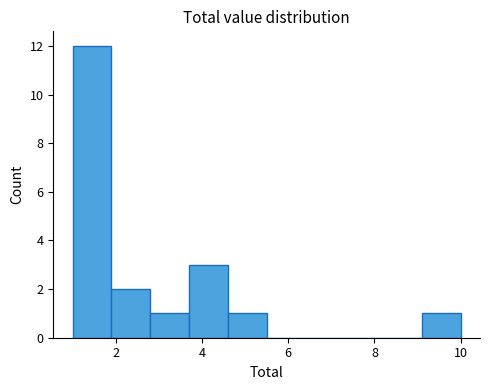

Reading left to right, transcribe this chart: for each bar, give the range it covers on the x-axis and its height. Neither the bar edges nor the heights are printed on the chart, so give them approximately, as read against the axes.

1.0 to 1.9: 12
1.9 to 2.8: 2
2.8 to 3.7: 1
3.7 to 4.6: 3
4.6 to 5.5: 1
5.5 to 6.4: 0
6.4 to 7.3: 0
7.3 to 8.2: 0
8.2 to 9.1: 0
9.1 to 10.0: 1